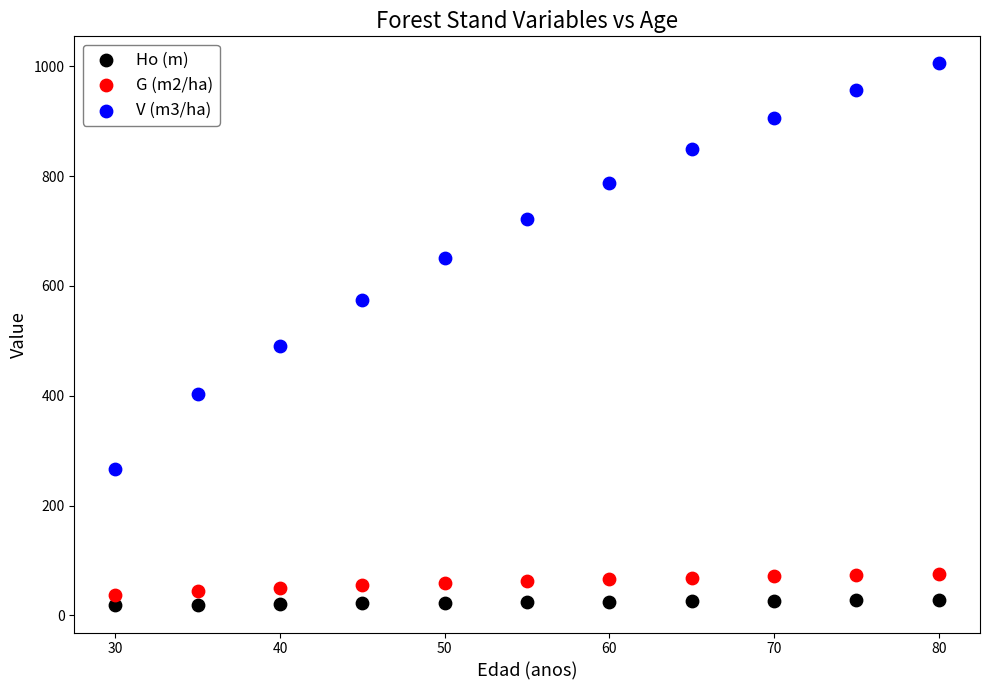

What is the X range (max minus min) for the scatter plot?

50.0